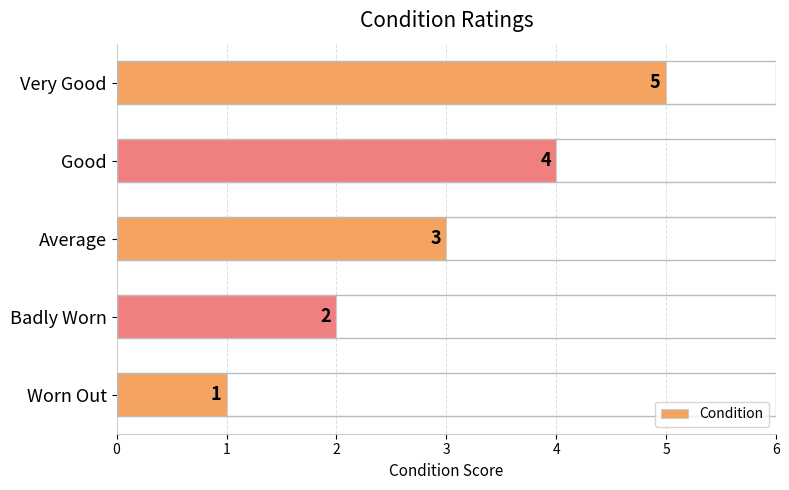

What is the sum of all values?

15